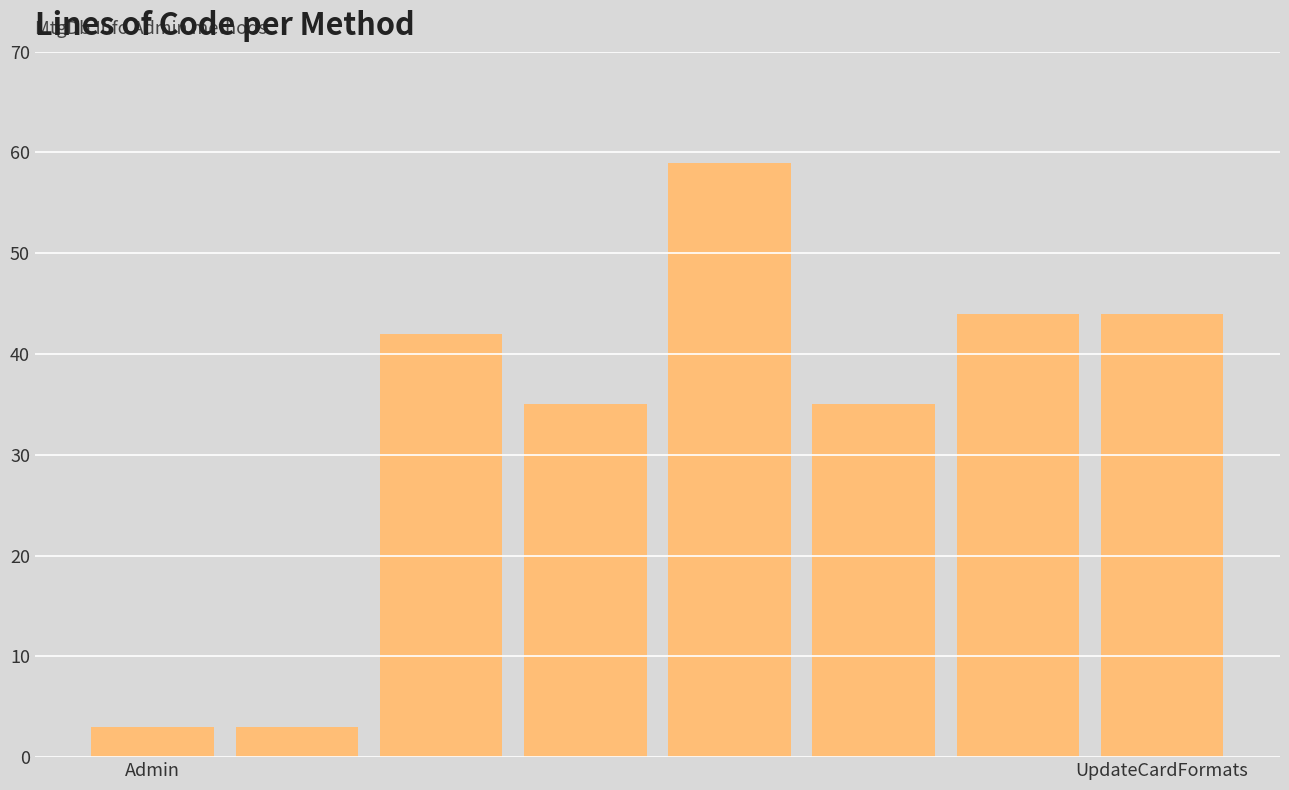

What is the difference between the second highest and second lowest values?

41